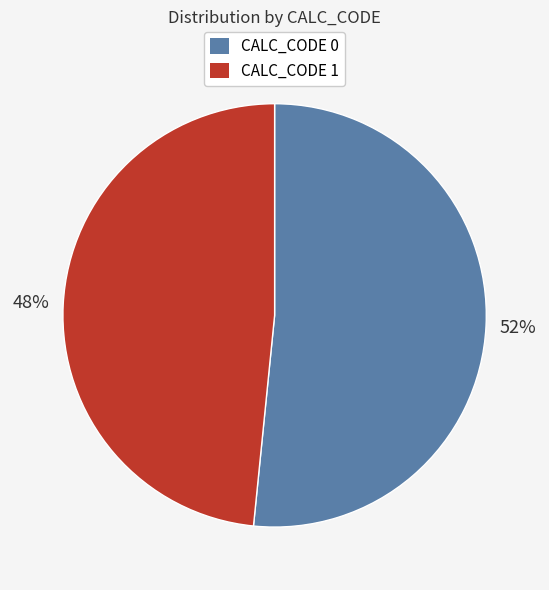

Count the number of slices in the pie.

2